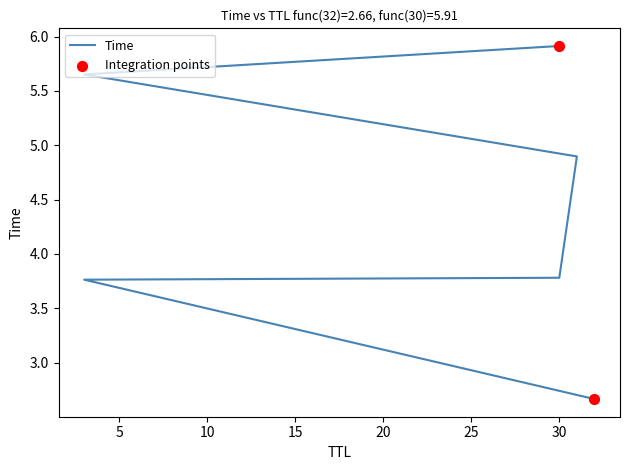

What is the change in value from 30 to 31?

+1.1